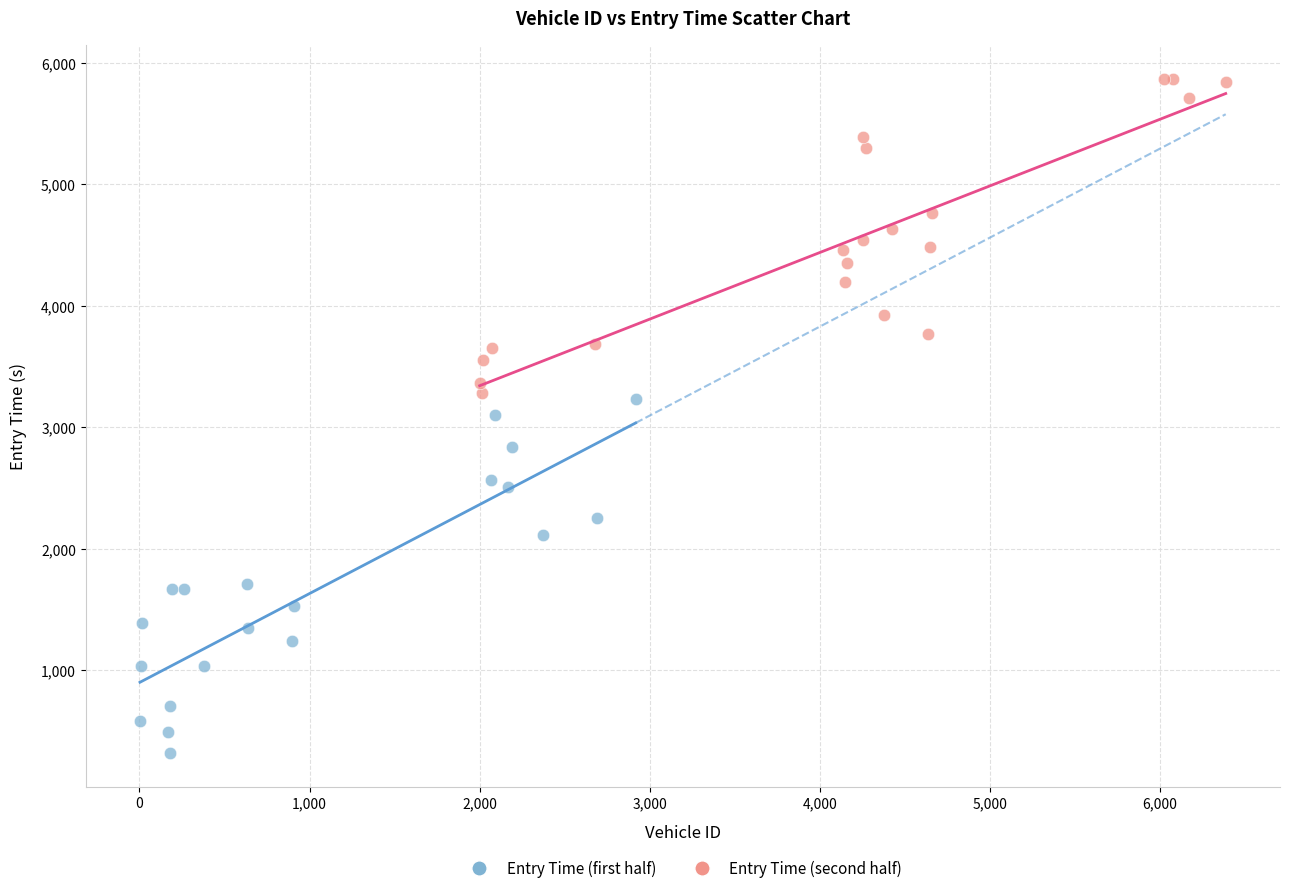

Which series has the widest spread of Y values?

Entry Time (first half)